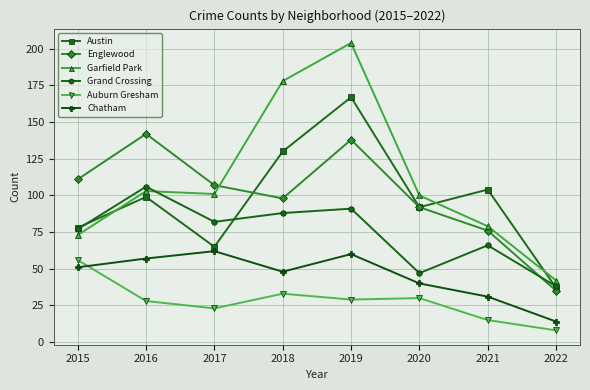

Does the chart have visible grid lines?

Yes